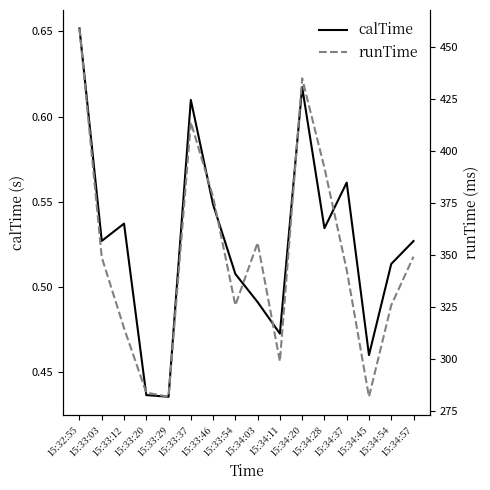

What is the sum of the runTime values at 15:34:45 and 15:34:57?

631.3